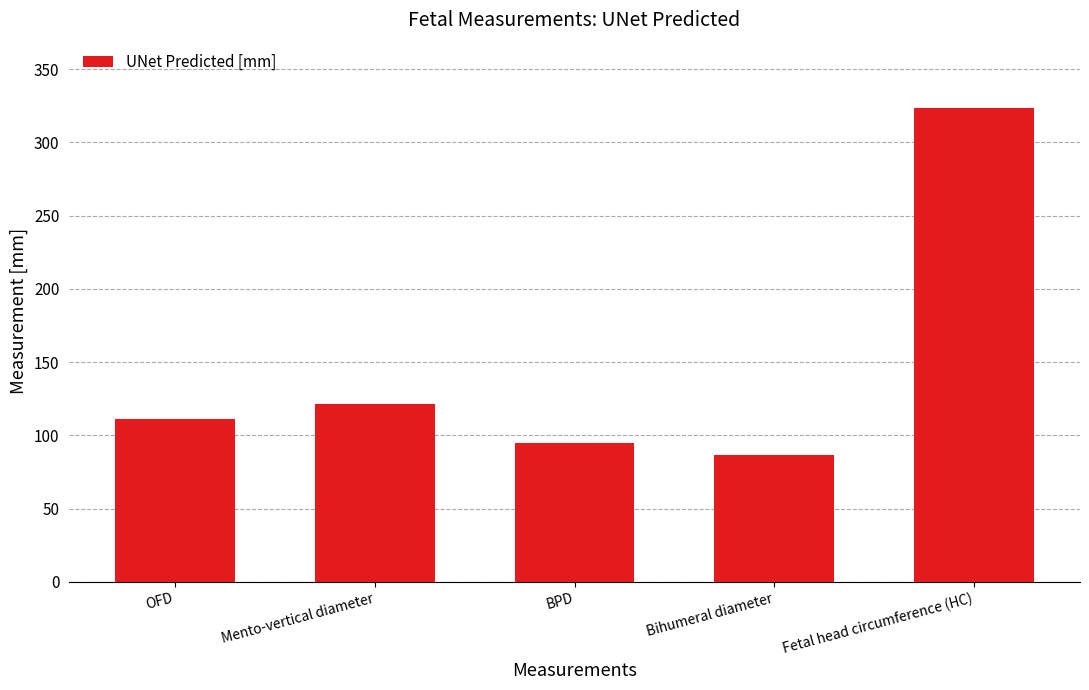

What is the change in value from OFD to BPD?

-16.6